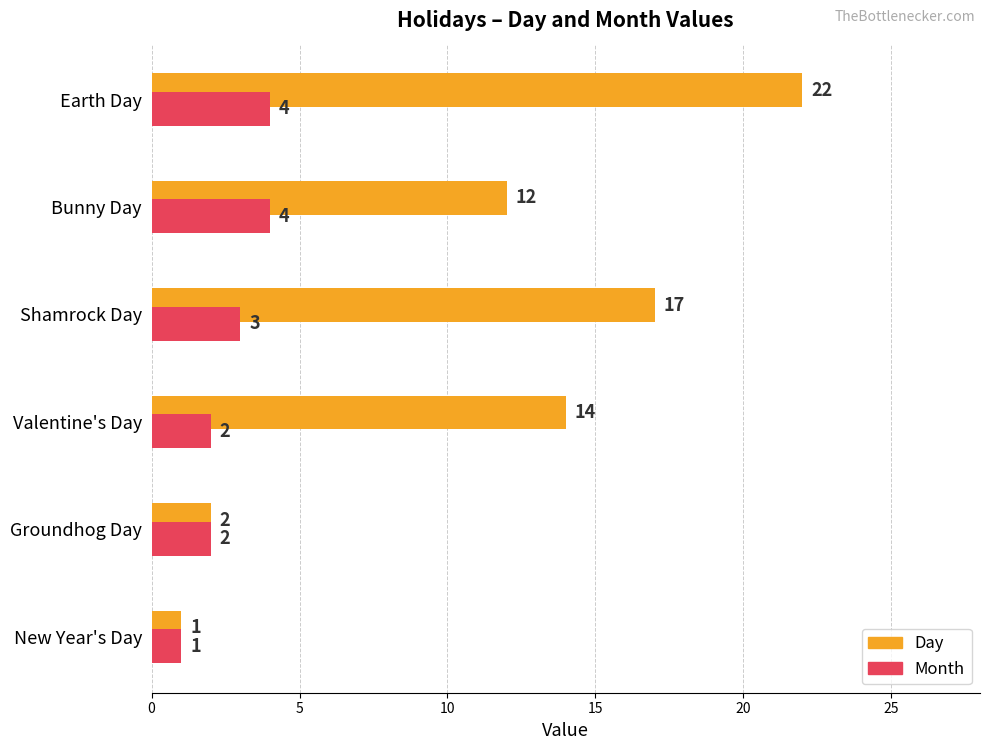

How many data points does each series have?

6